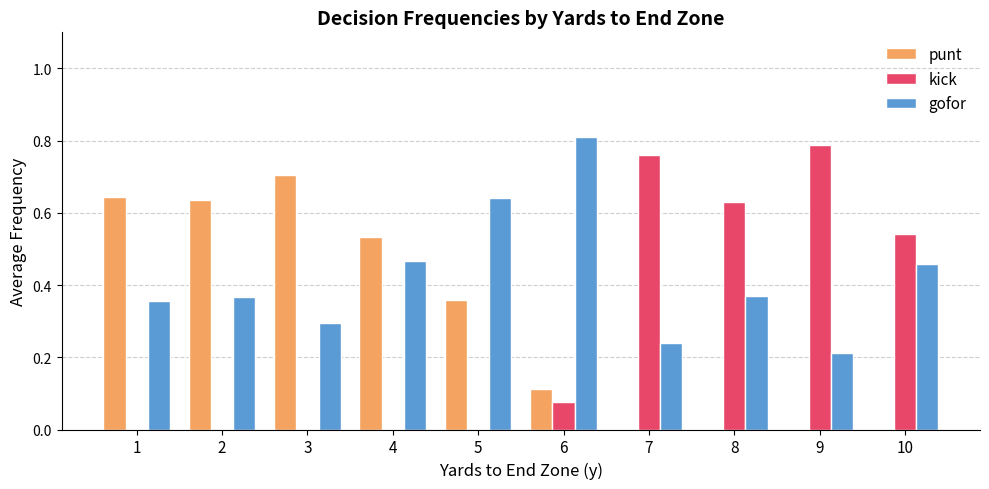

Count the punt values in the range 0 to 1.

10